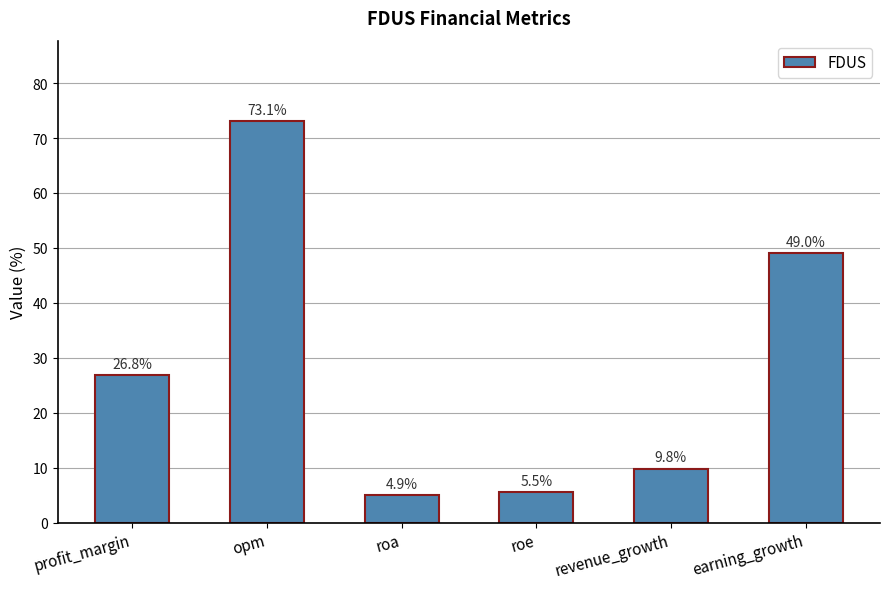

What is the average value?

28.2